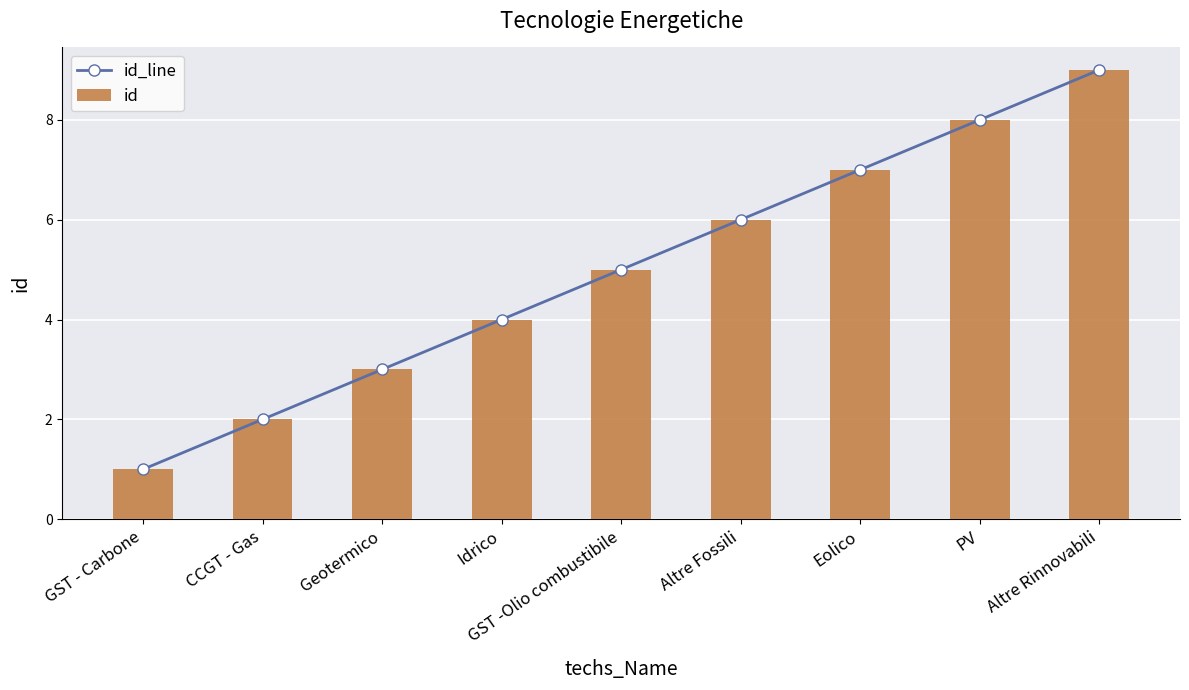

Which series has the largest total across all categories?

id_line